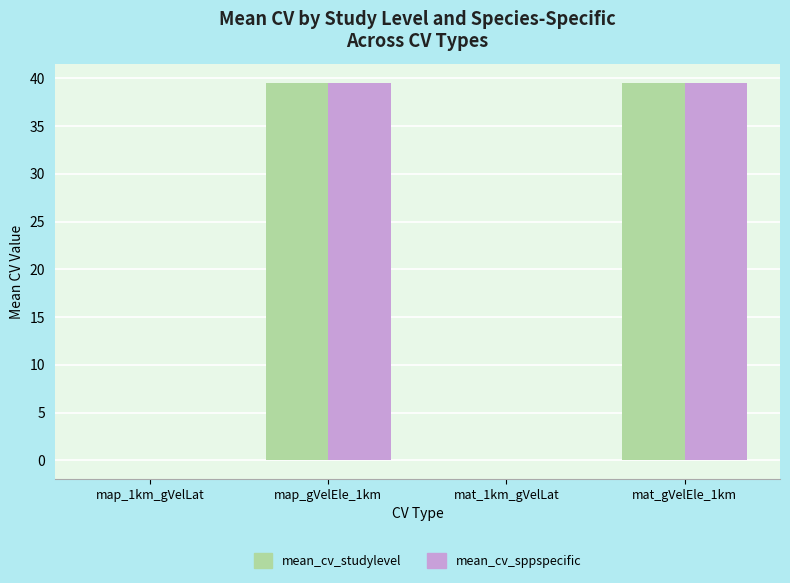

What is the total value across all series at mat_gVelEle_1km?

79.1